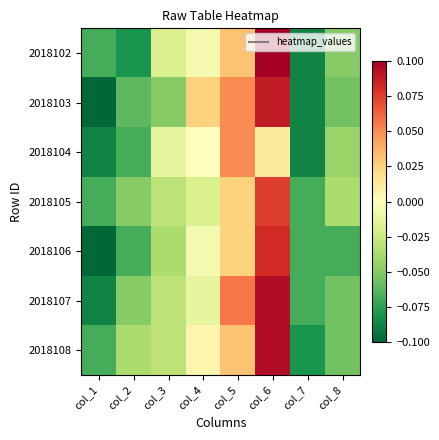

Between col_2 and col_5, which is larger?

col_5